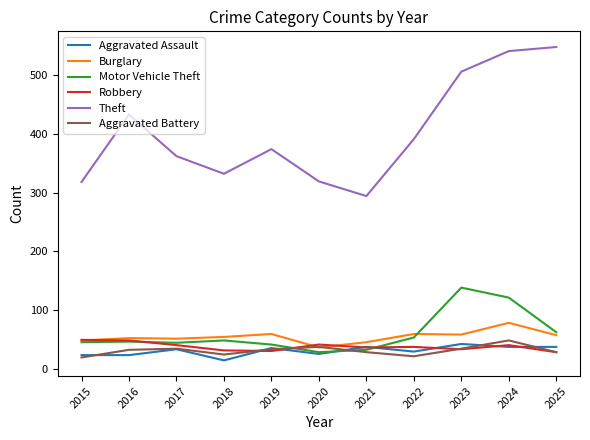

At which category does Theft reach its first local peak?

2016